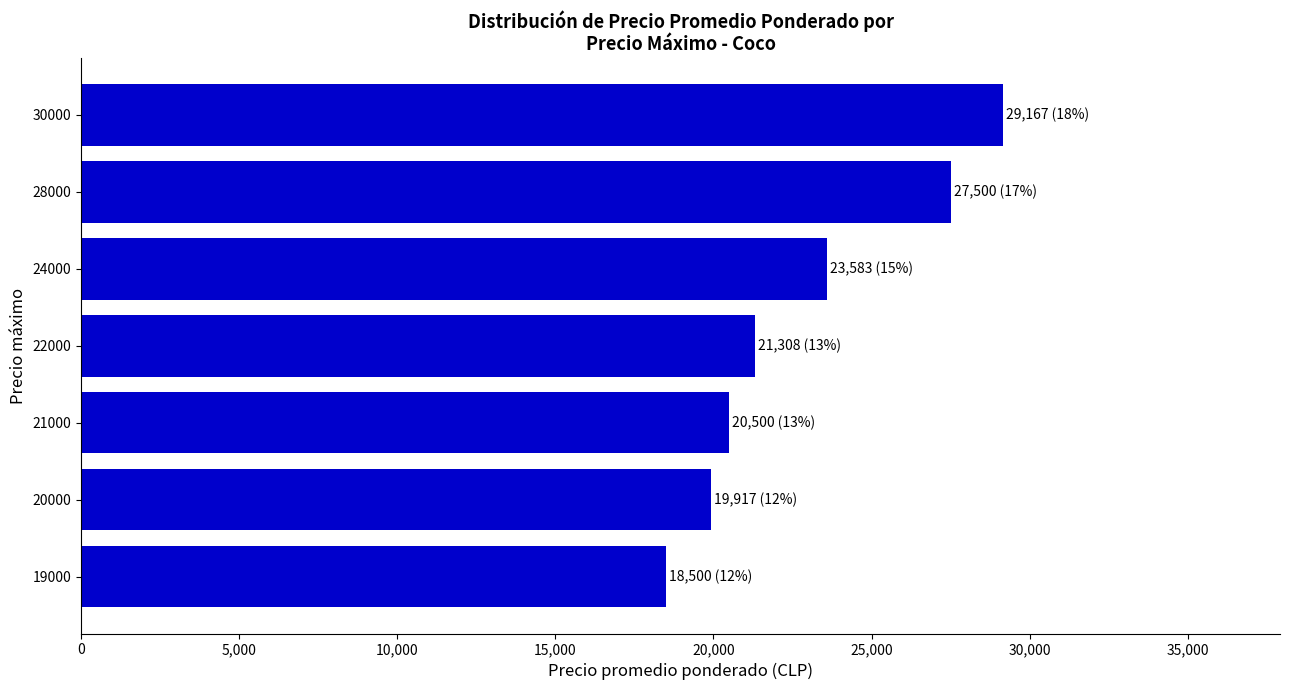

Are the bars grouped side by side (vs. stacked)?

No